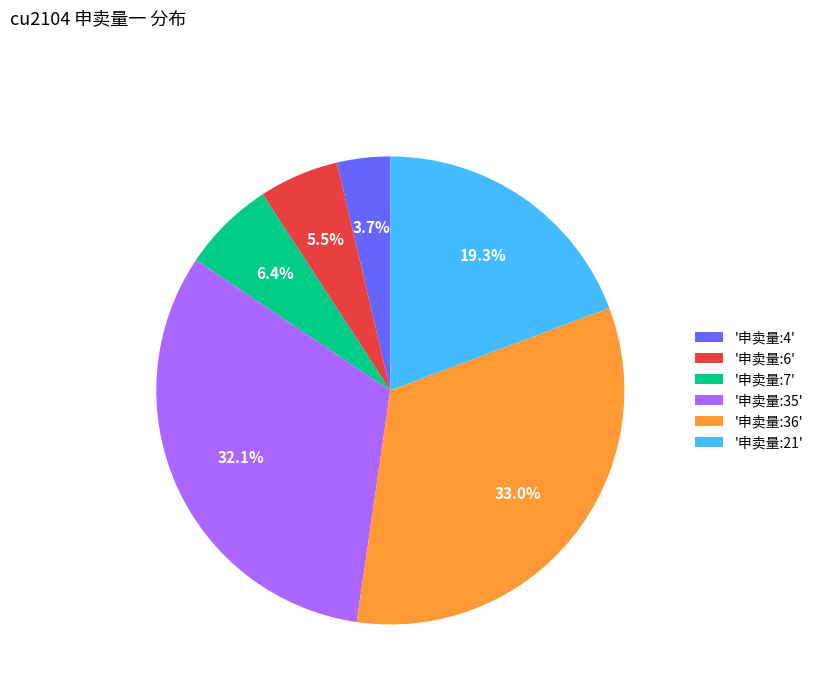

Rank the categories by value from highest to lowest.

'申卖量:36', '申卖量:35', '申卖量:21', '申卖量:7', '申卖量:6', '申卖量:4'